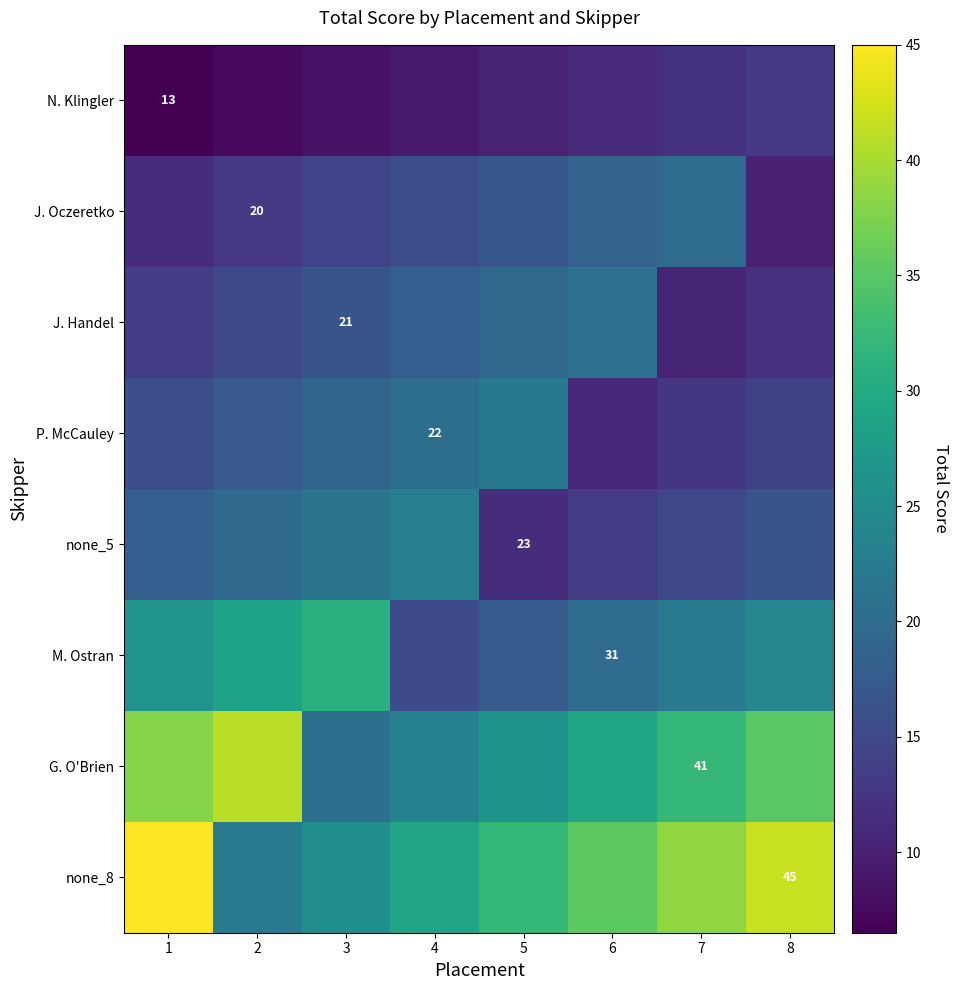

What is the greatest value displayed?

45.0